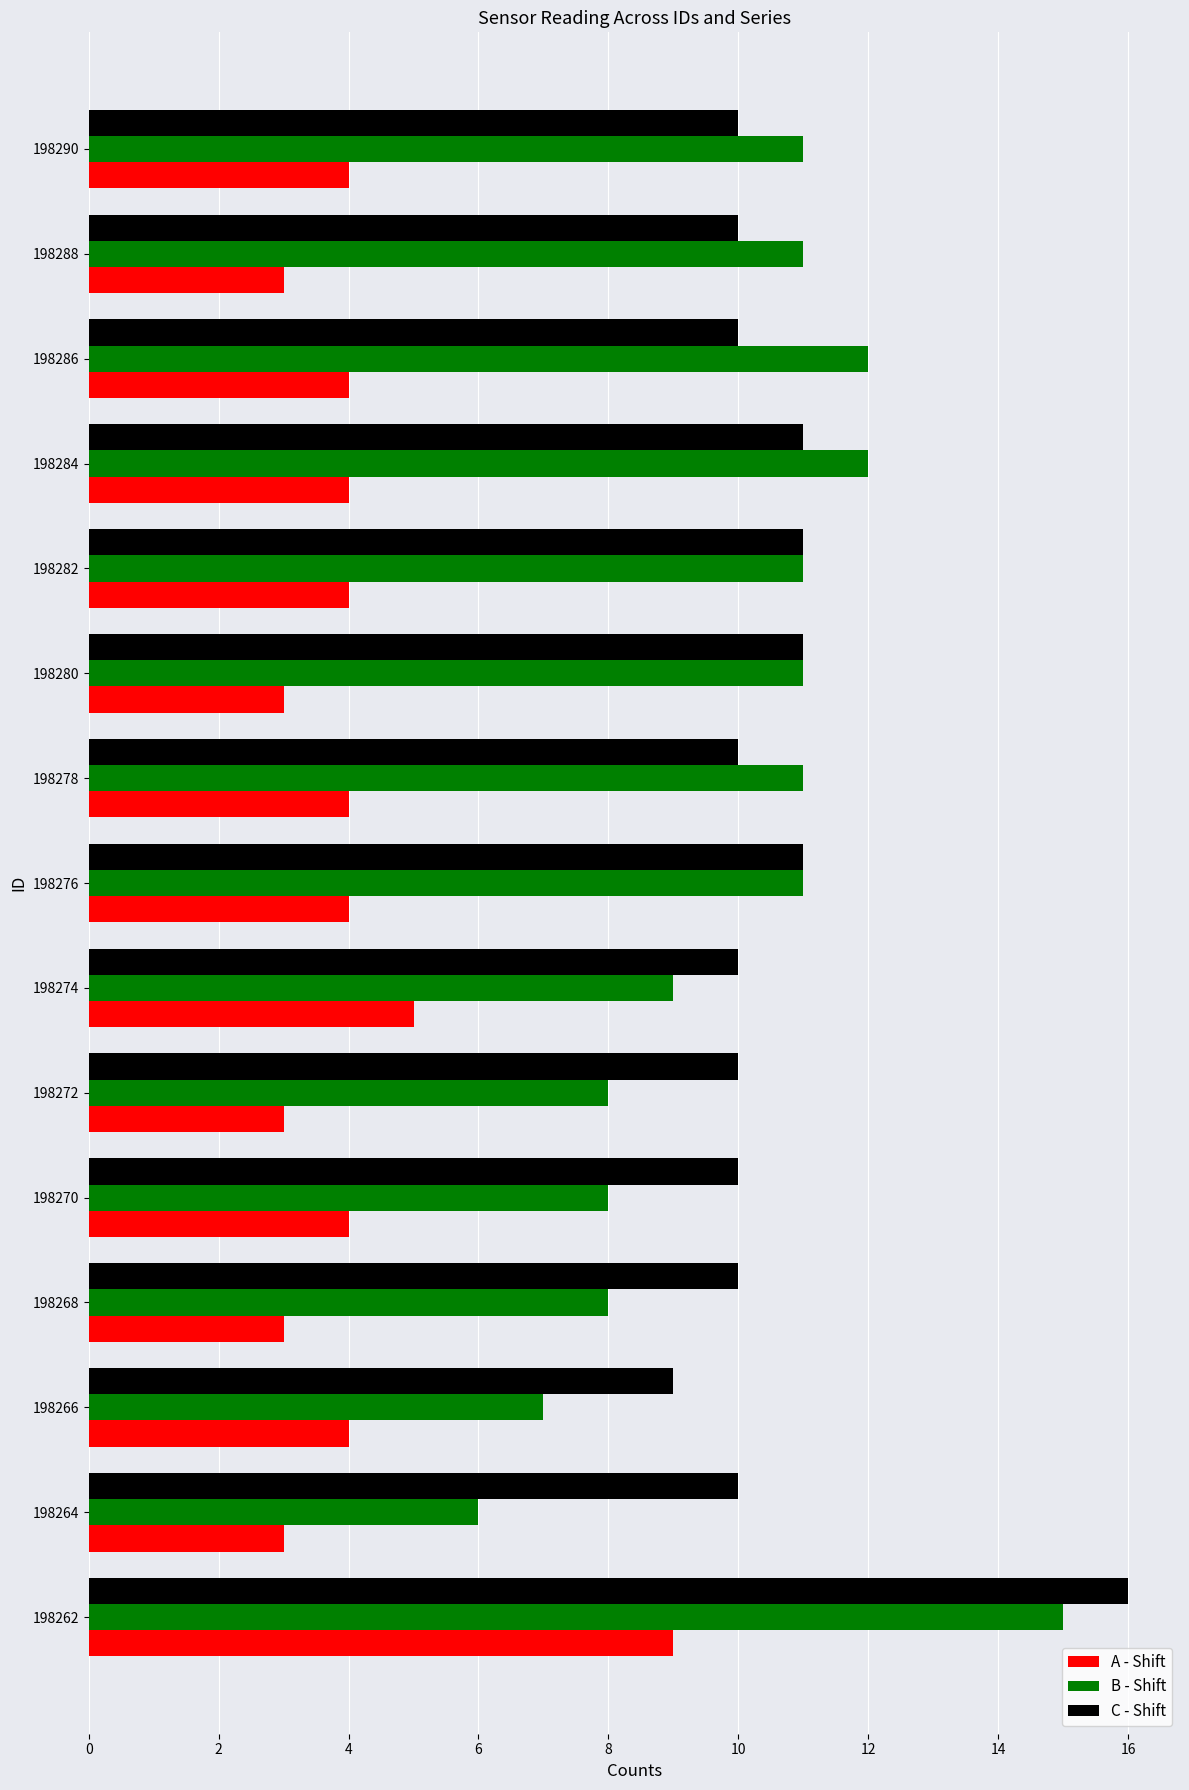

Count the A - Shift values in the range 3 to 4.

13